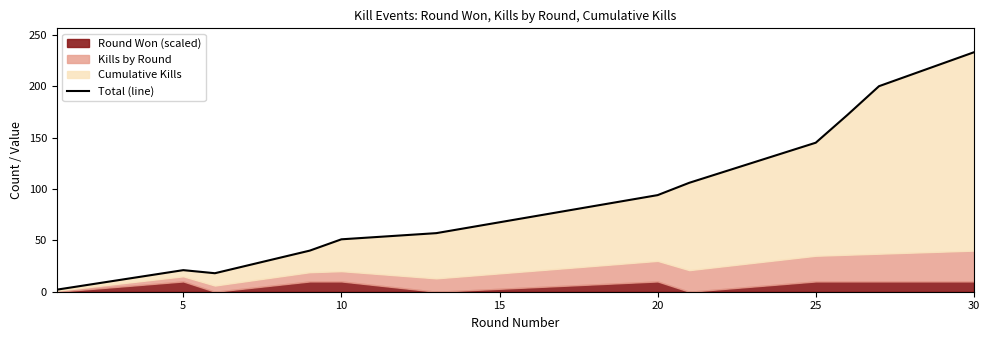

What is the value of the 10th point from the left?

172